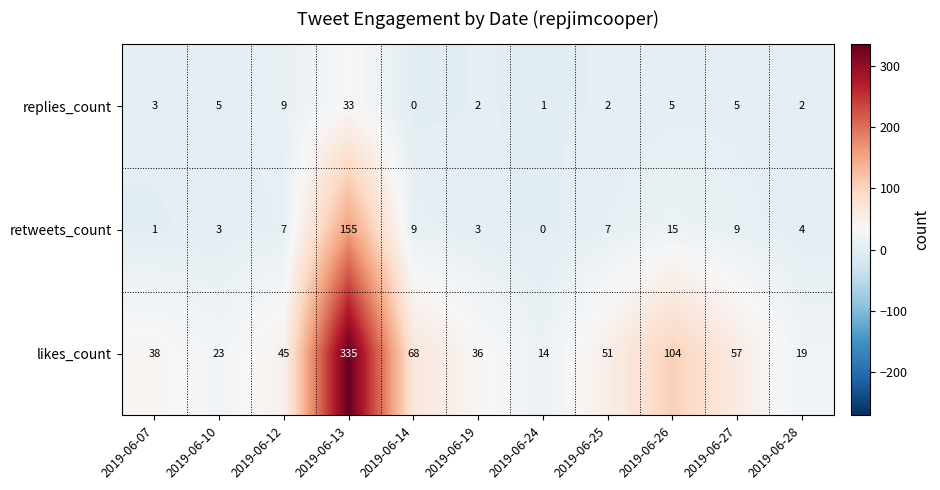

What is the sum of all likes_count values?

790